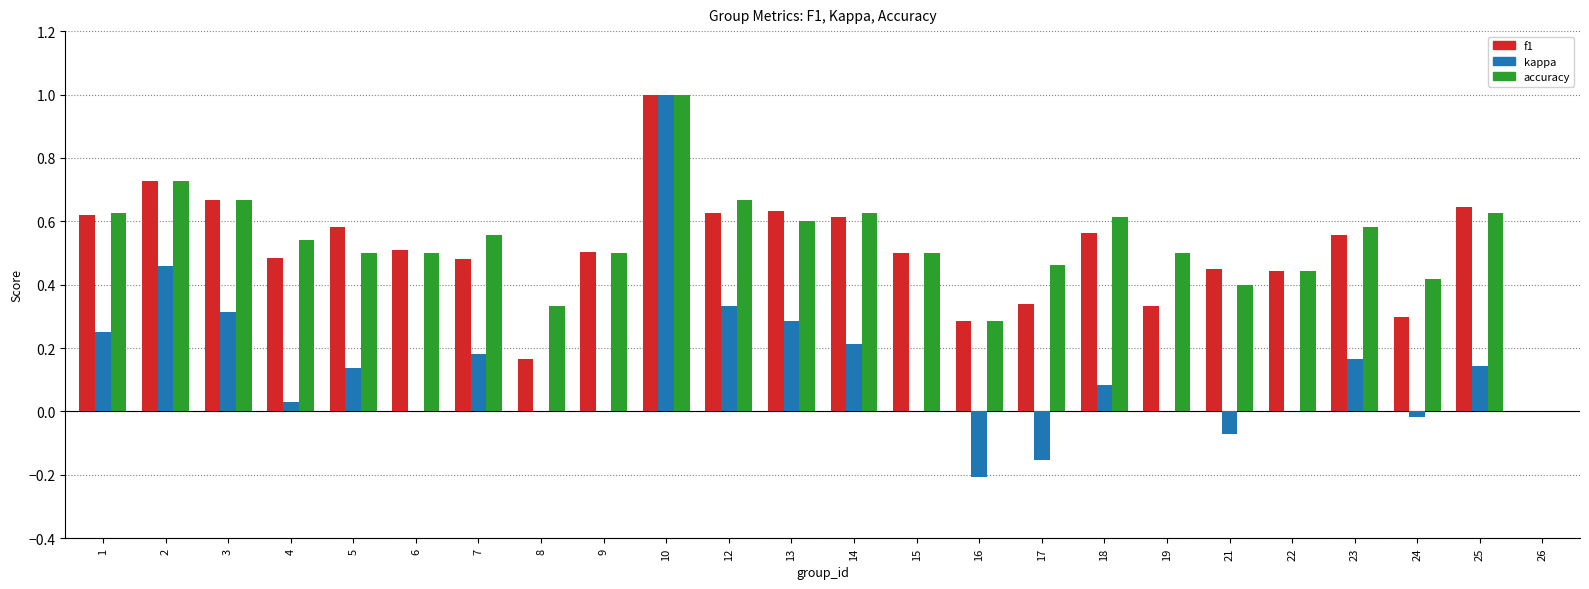

What is the sum of all f1 values?

12.0